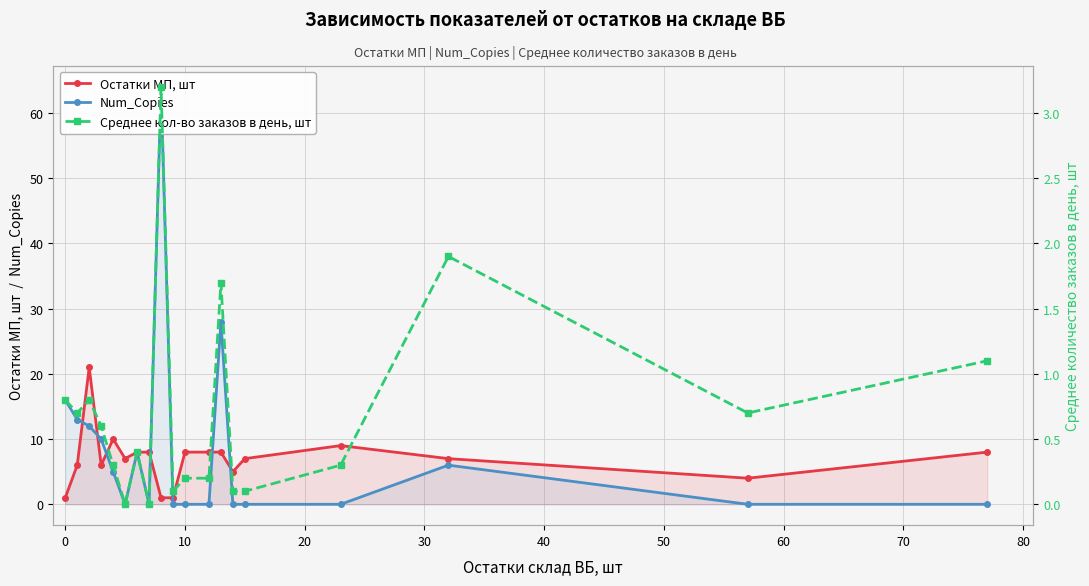

After their last crossing, which series has the higher values: Остатки МП, шт or Среднее кол-во заказов в день, шт?

Остатки МП, шт